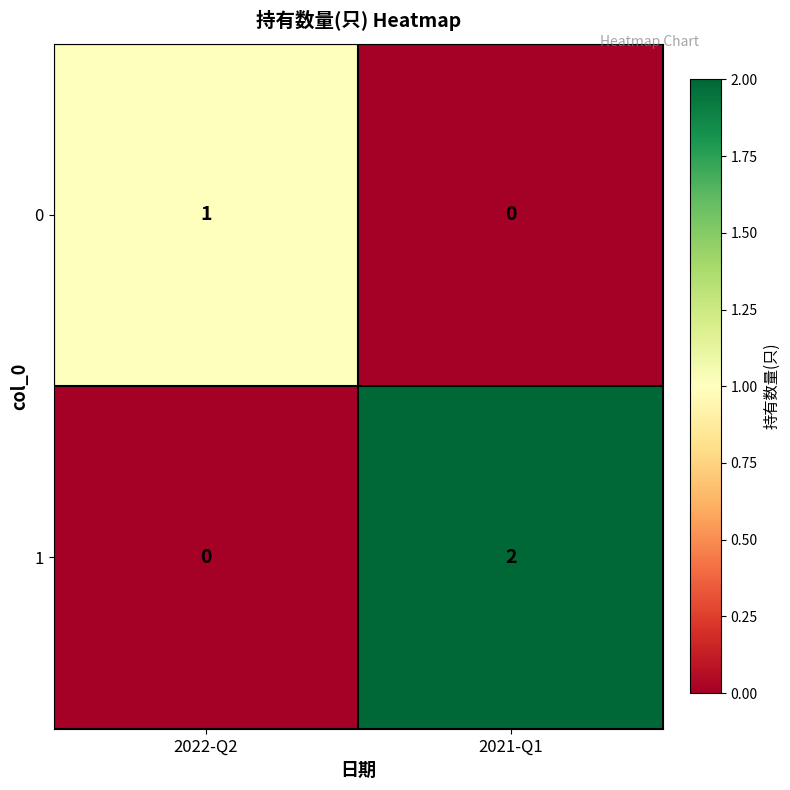

Is it true that 1 equals -1 at 2022-Q2?

False